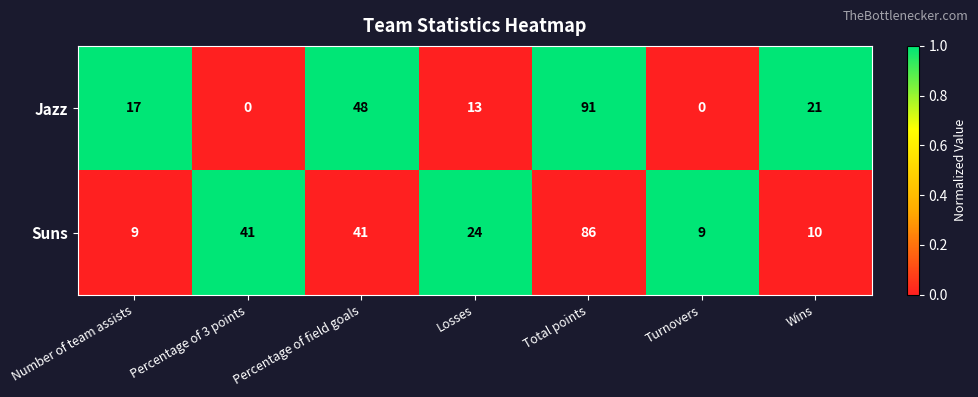

What is the greatest value displayed?

91